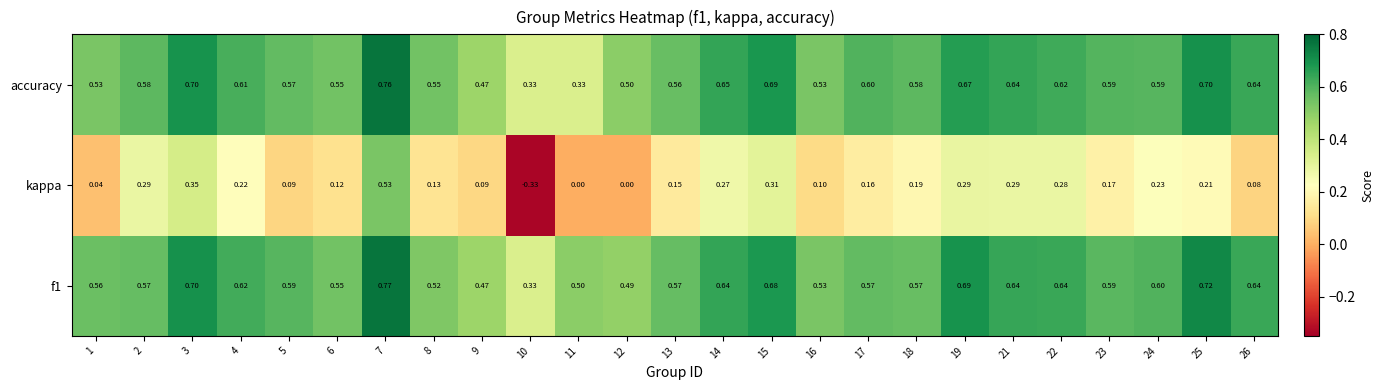

Is the value of accuracy at 10 greater than the value of kappa at 23?

Yes